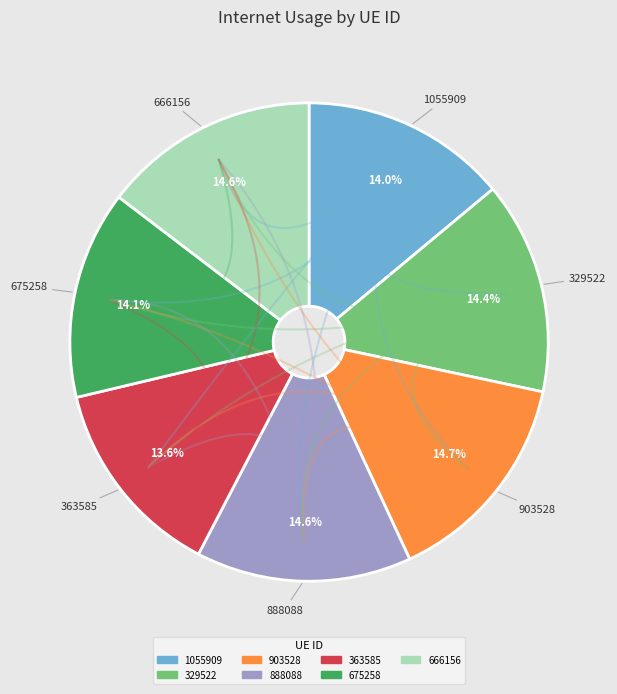

To the nearest percent, what portion does 329522 represent?

14%